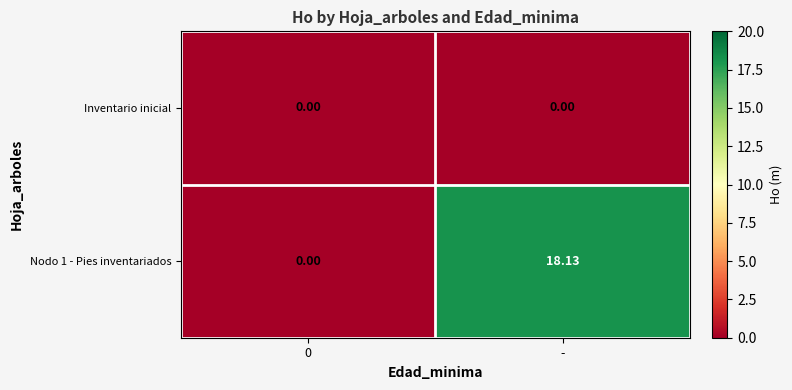

At which category is the sum across all series the highest?

-